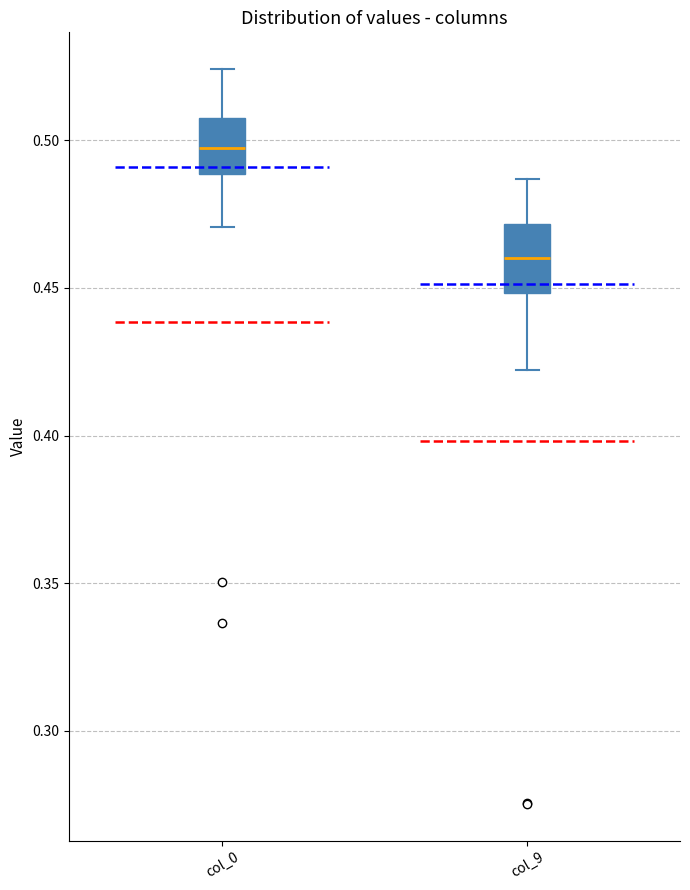

Which box's median line is the lowest?

col_9